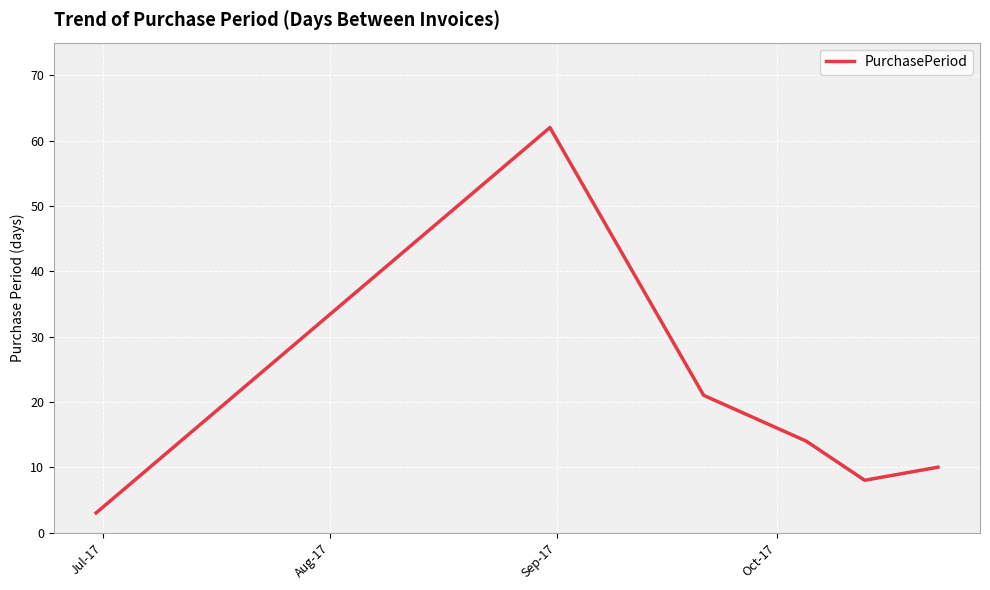

What is the difference between the second highest and minimum values?

18